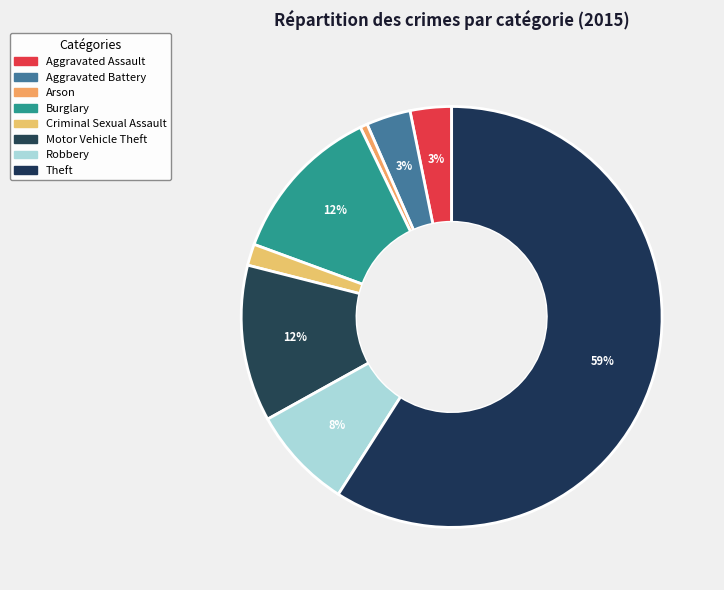

The Arson slice represents 1% of the pie. True or false?

True